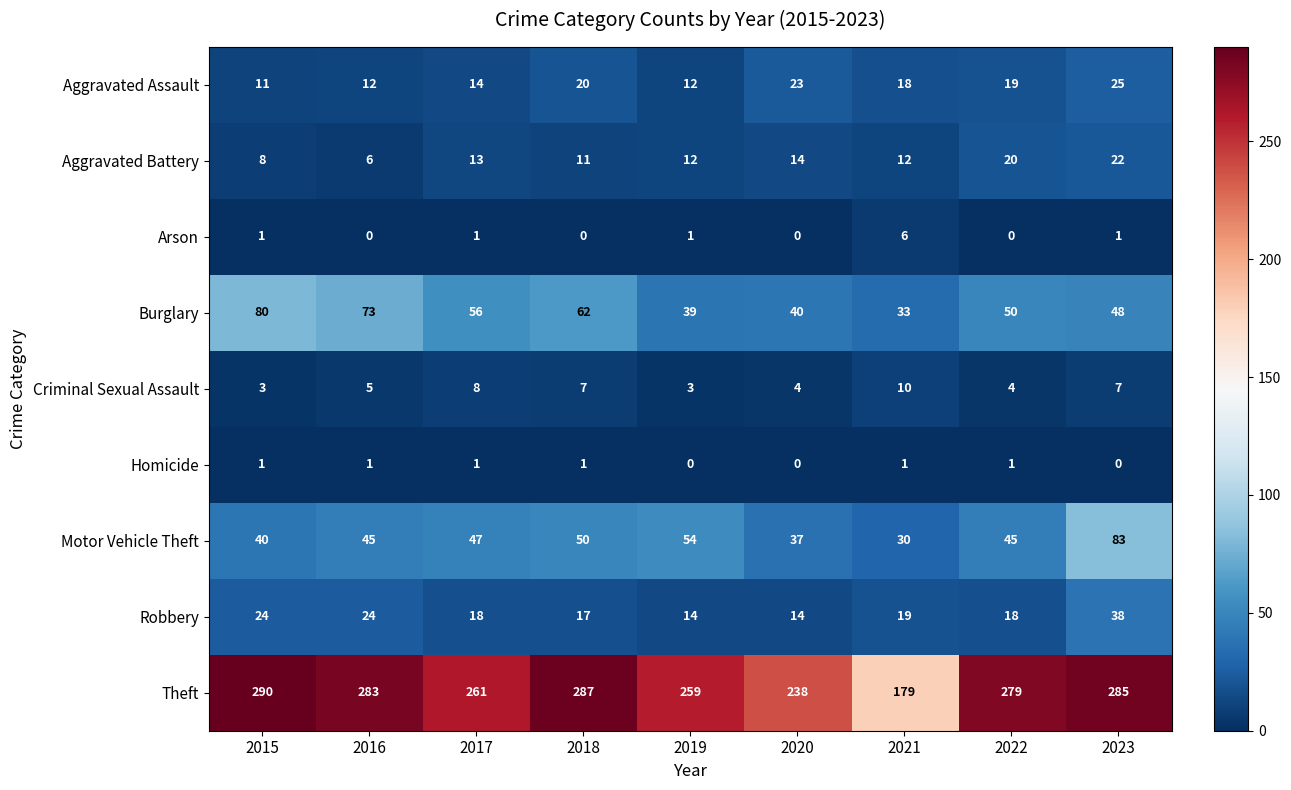

At which label is Aggravated Assault closest to 18?

2021